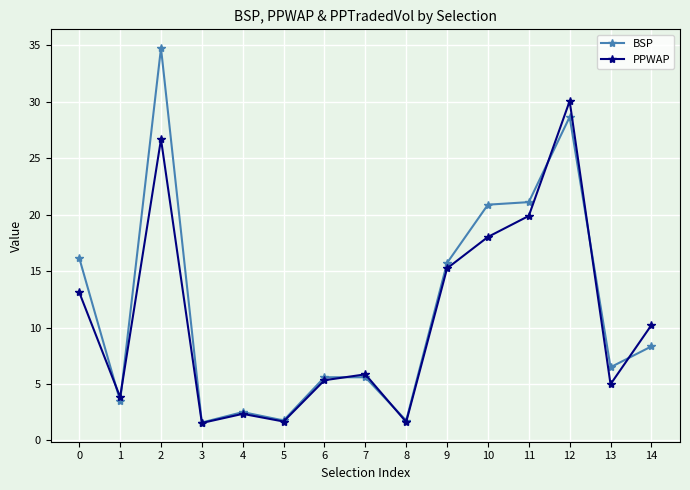

At which category does PPWAP reach its first local peak?

2